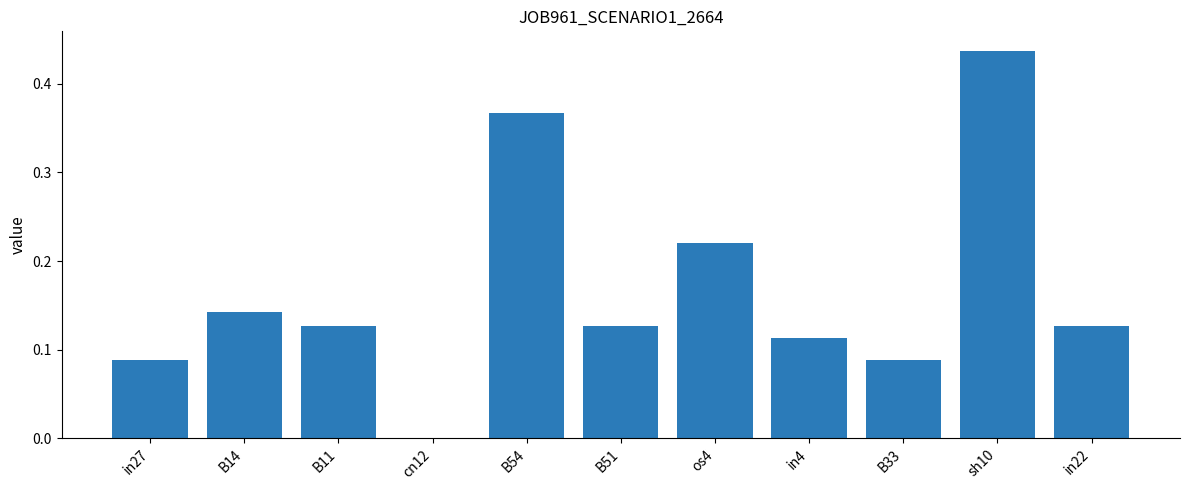

Between B54 and cn12, which is larger?

B54